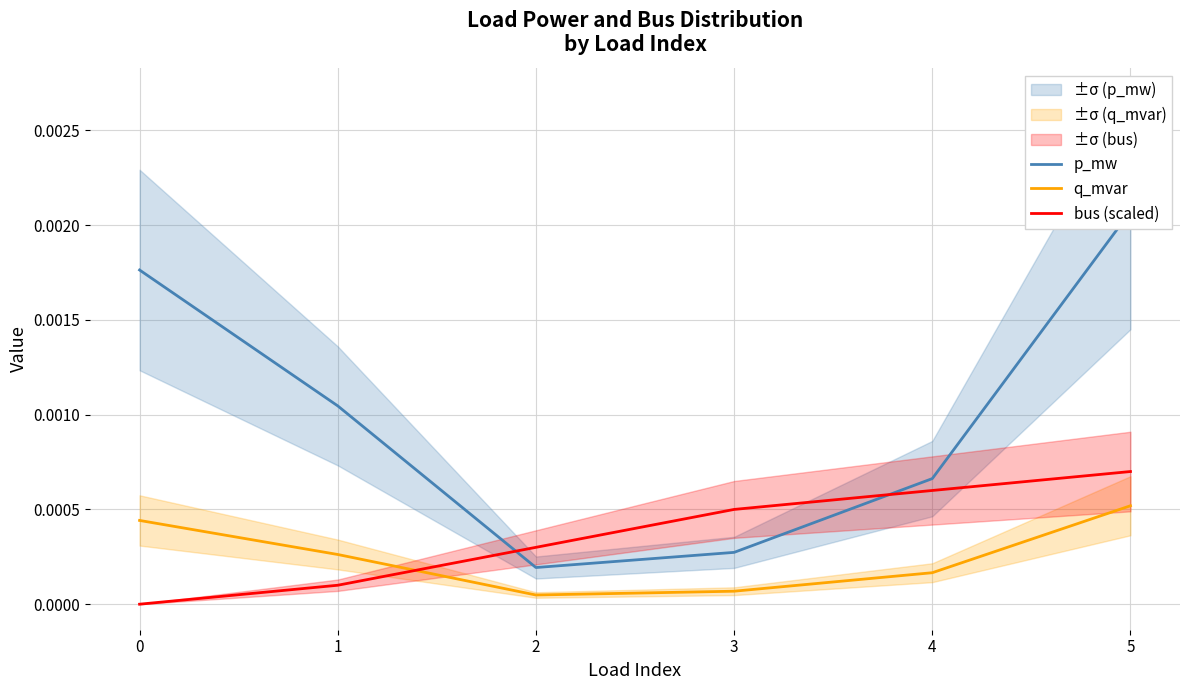

Which series has the largest range (max minus min)?

p_mw